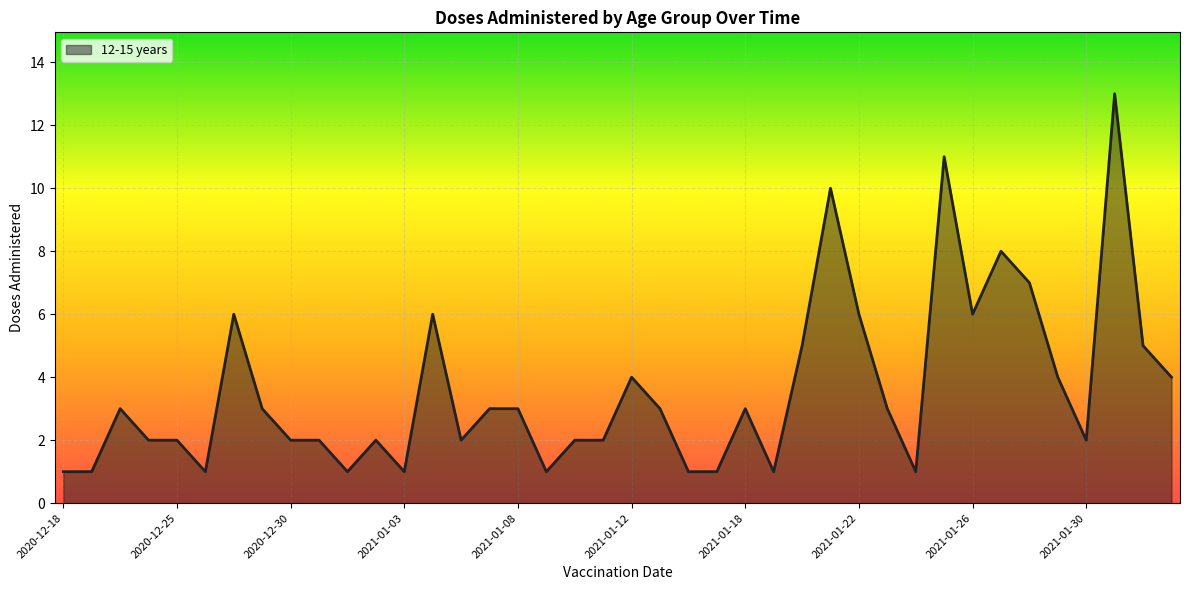

What is the maximum value shown in the chart?

13